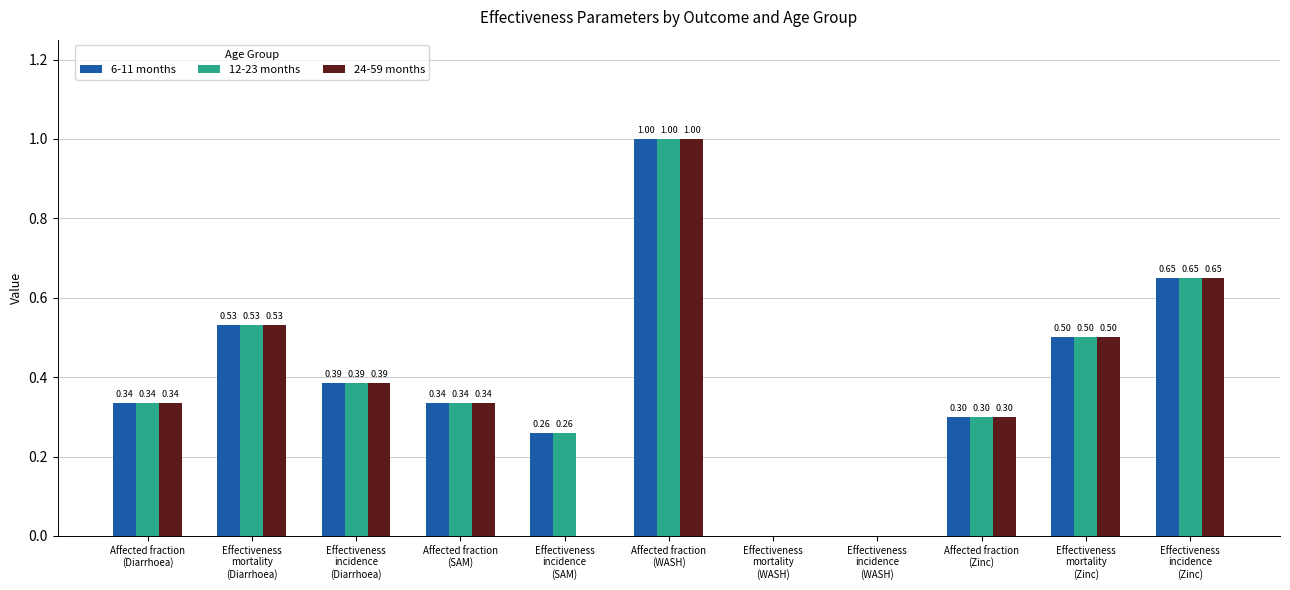

What are all the series names shown in the legend?

6-11 months, 12-23 months, 24-59 months